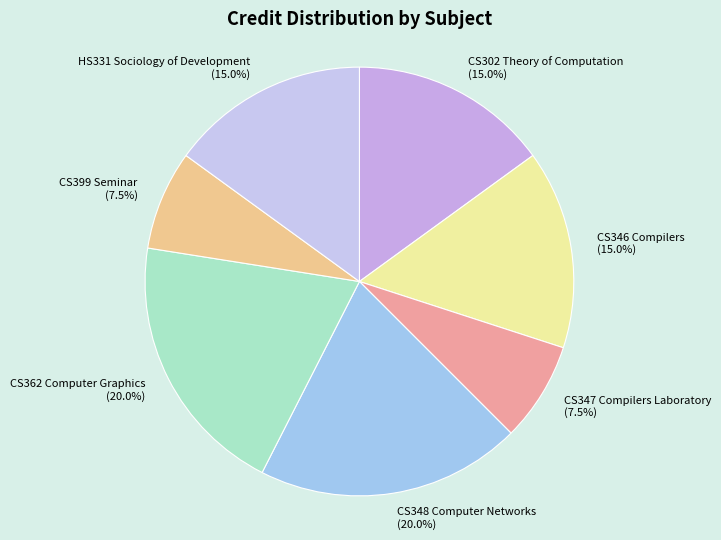

What is the total percentage of HS331 Sociology of Development and CS347 Compilers Laboratory?

22.5%